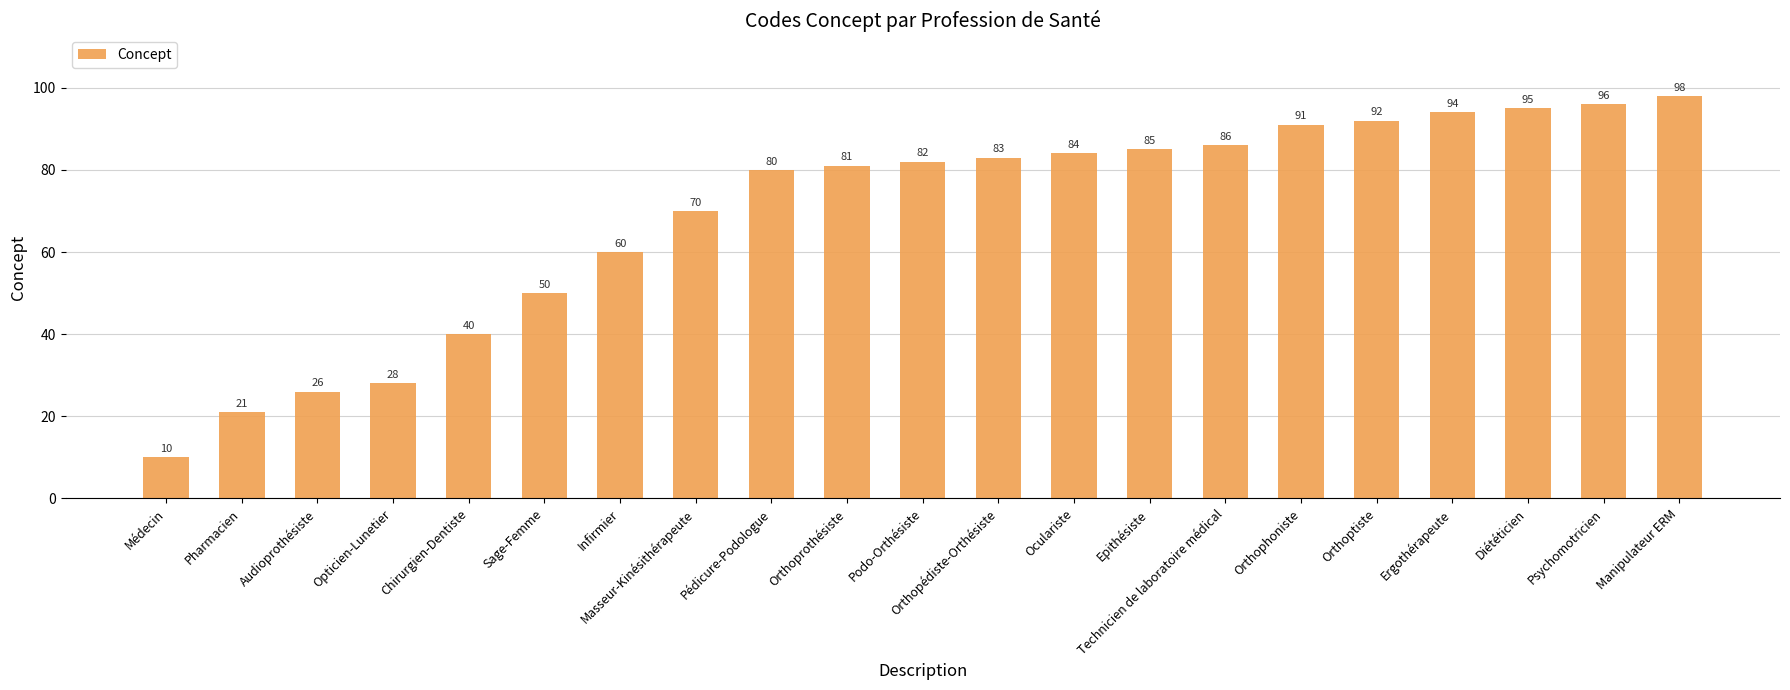

What is the label of the 4th bar from the right?

Ergothérapeute